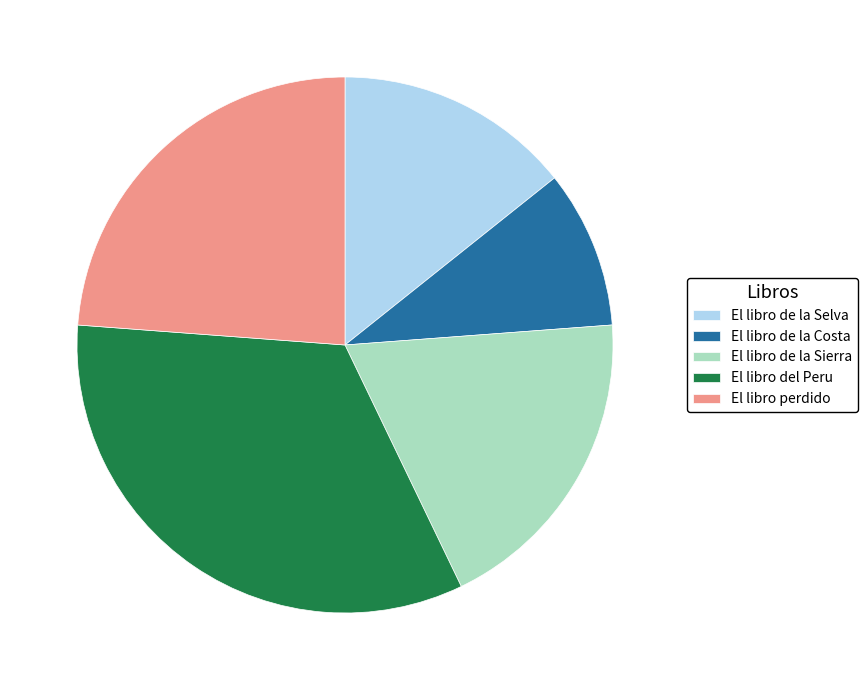

Is the sum of El libro de la Selva and El libro perdido greater than half?

No